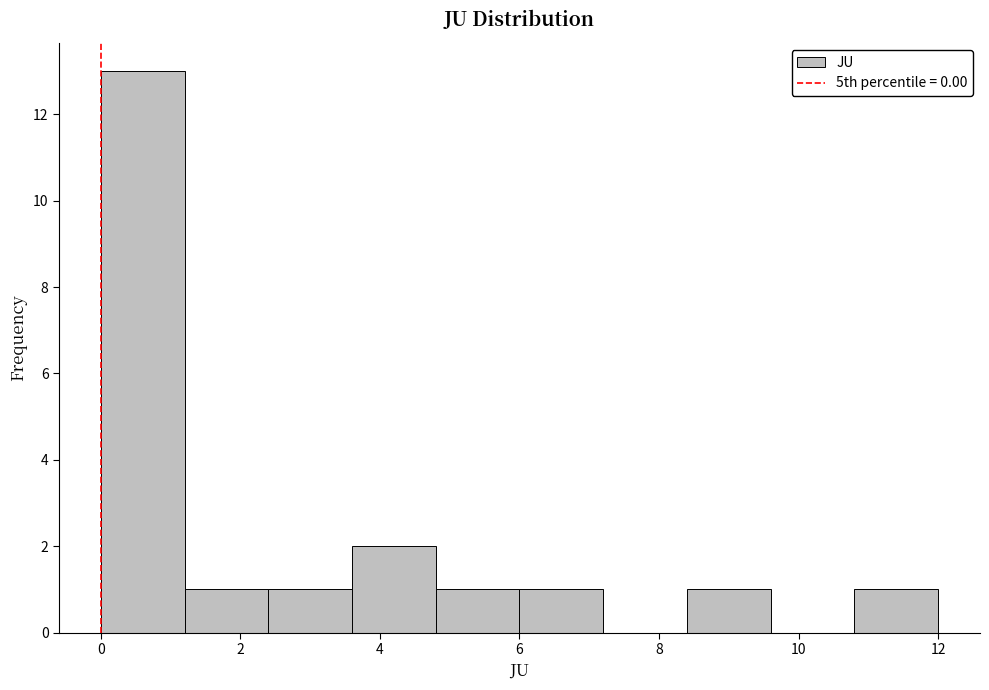

Over which range of the x-axis is the bar tallest?

0.0 to 1.2